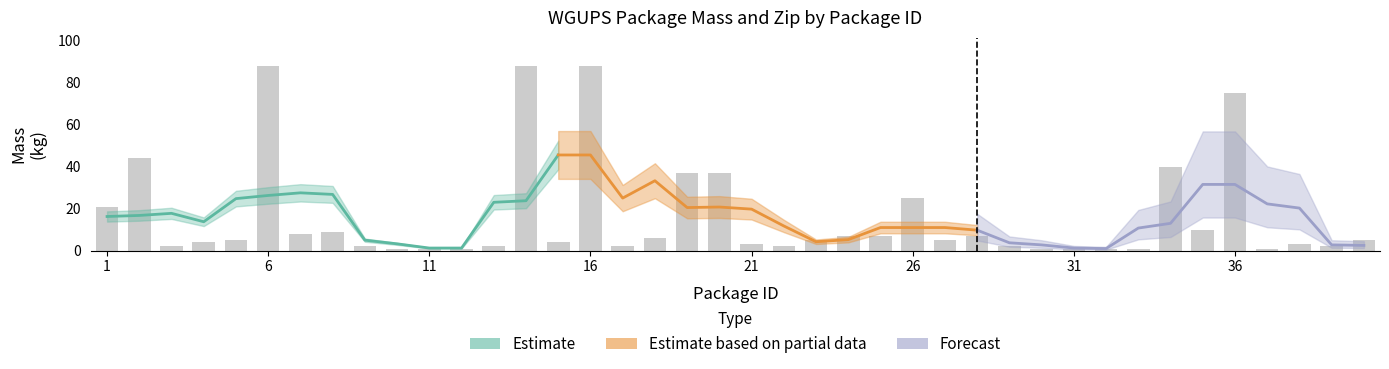

What is the difference between the maximum and minimum values?

87